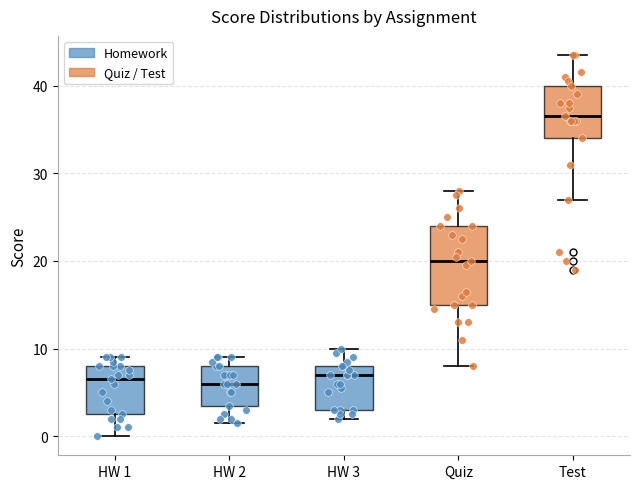

Reading left to right, read every box against the y-axis: the position of its median line, the range the box covers, and the ends of its whiskers. The values are not printed on the chart, so give them approximately, as read against the axis.

HW 1: median 7, box 3 to 8, whiskers 0 to 9
HW 2: median 6, box 4 to 8, whiskers 2 to 9
HW 3: median 7, box 3 to 8, whiskers 2 to 10
Quiz: median 20, box 15 to 24, whiskers 8 to 28
Test: median 37, box 34 to 40, whiskers 27 to 44